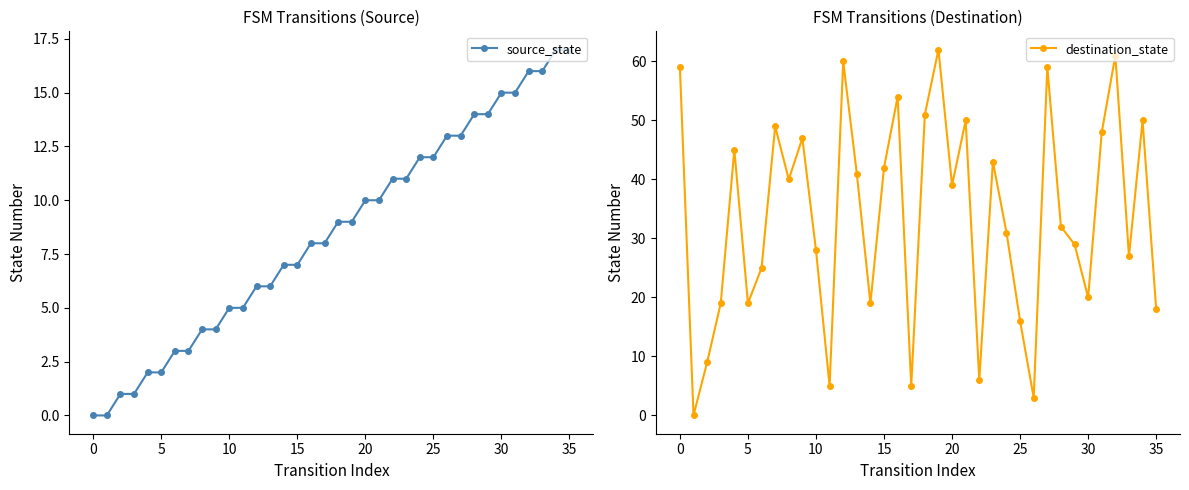

True or false: source_state has more than 2 interior local peaks.

False